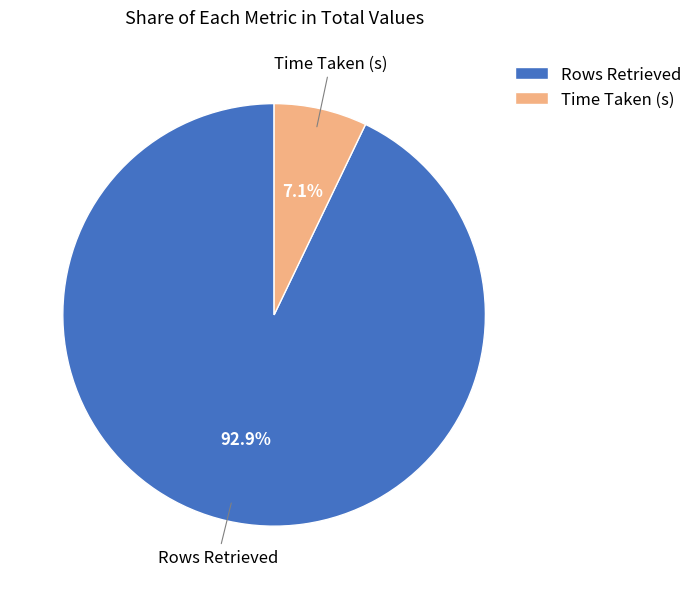

Is it true that Time Taken (s) is 7% of the pie?

True